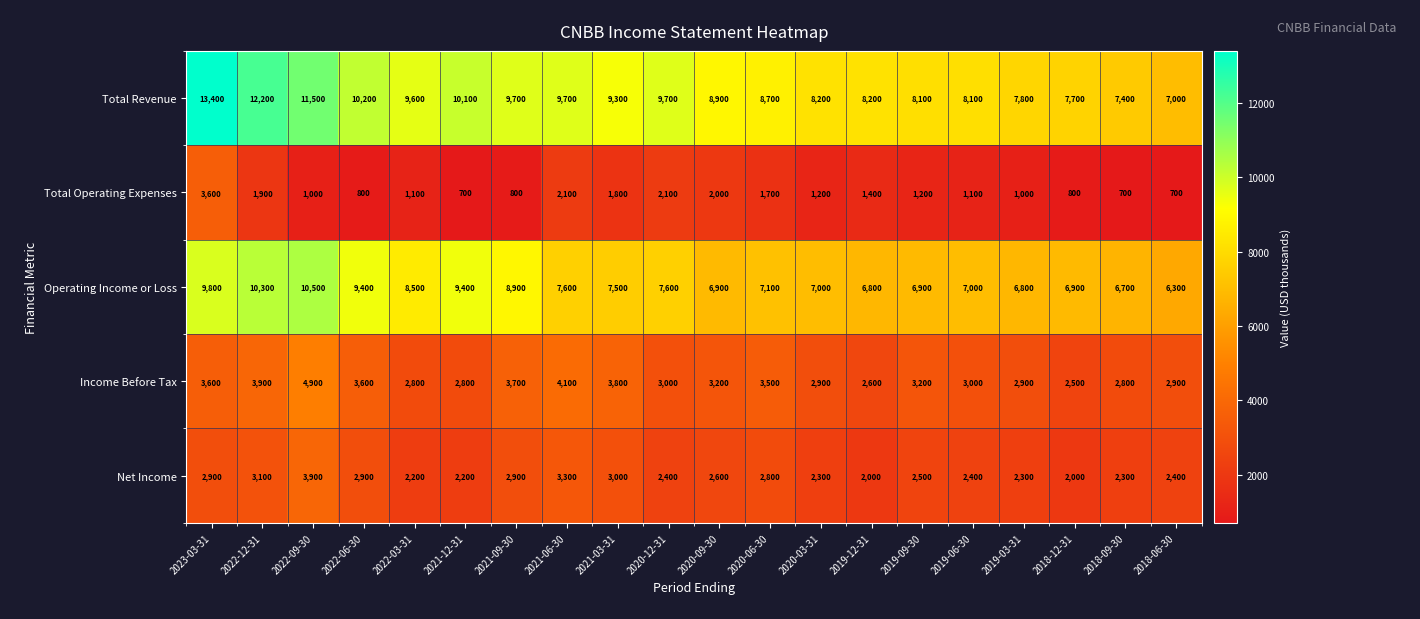

What is the approximate value of Total Revenue at 2019-09-30, to the nearest 100?

8100